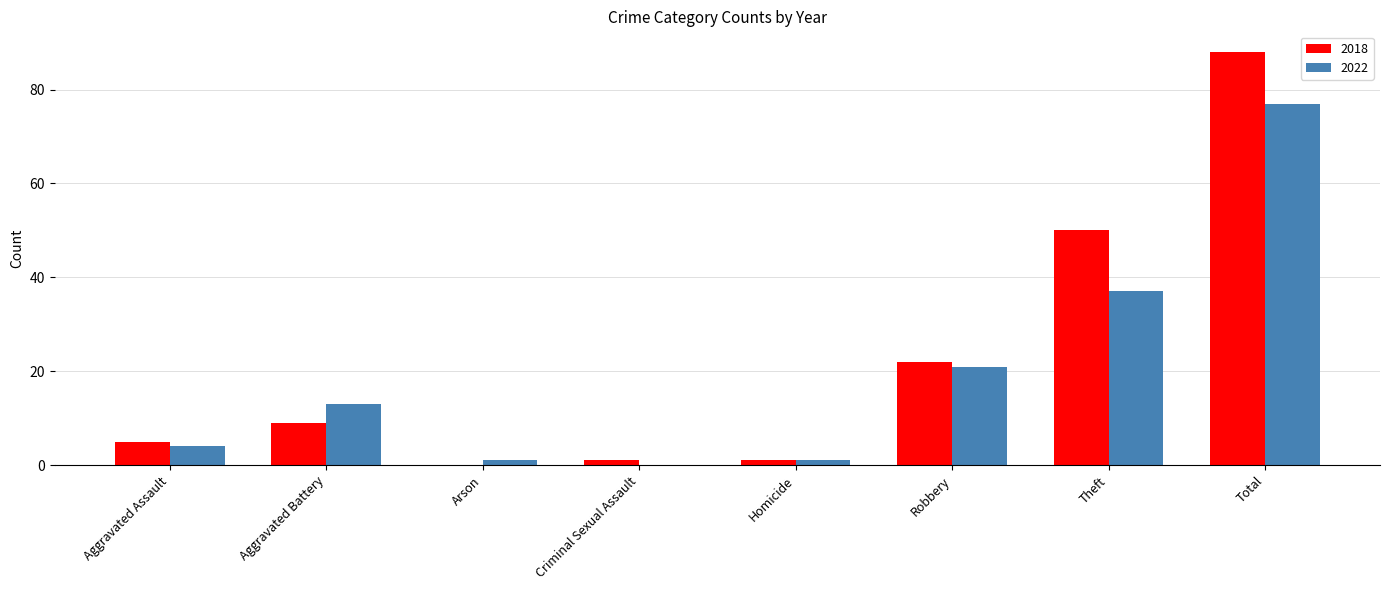

What is the total value across all series at Robbery?

43